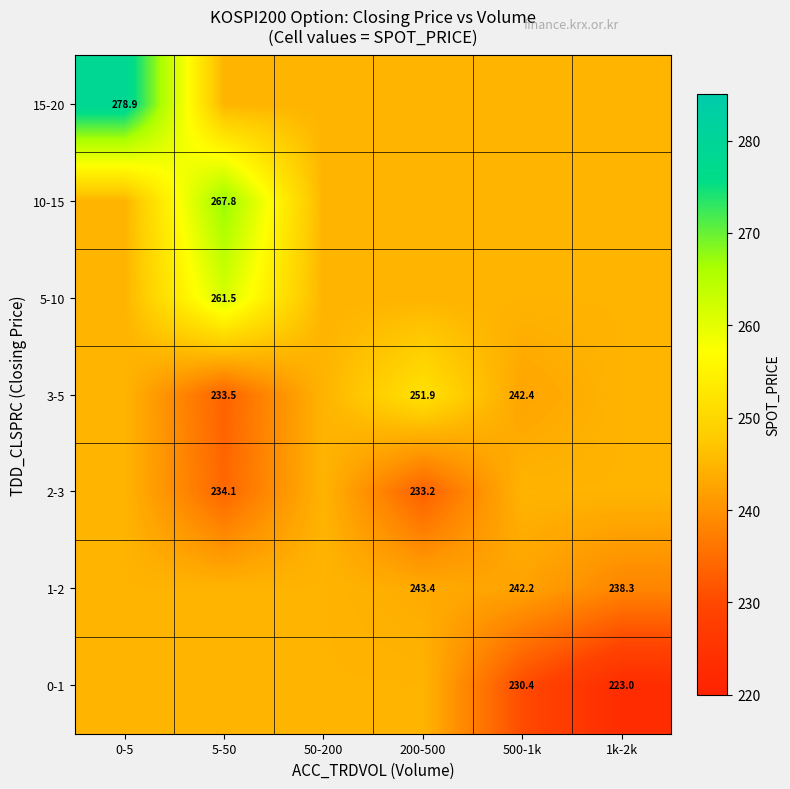

How many distinct data groups are displayed?

7